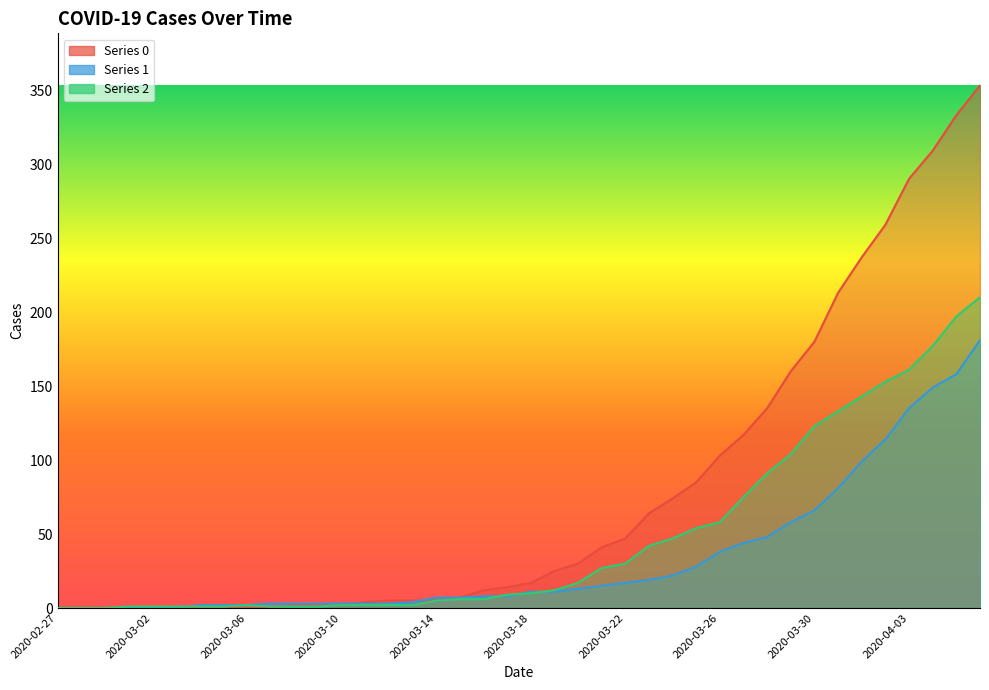

What is the maximum value shown in the chart?

353